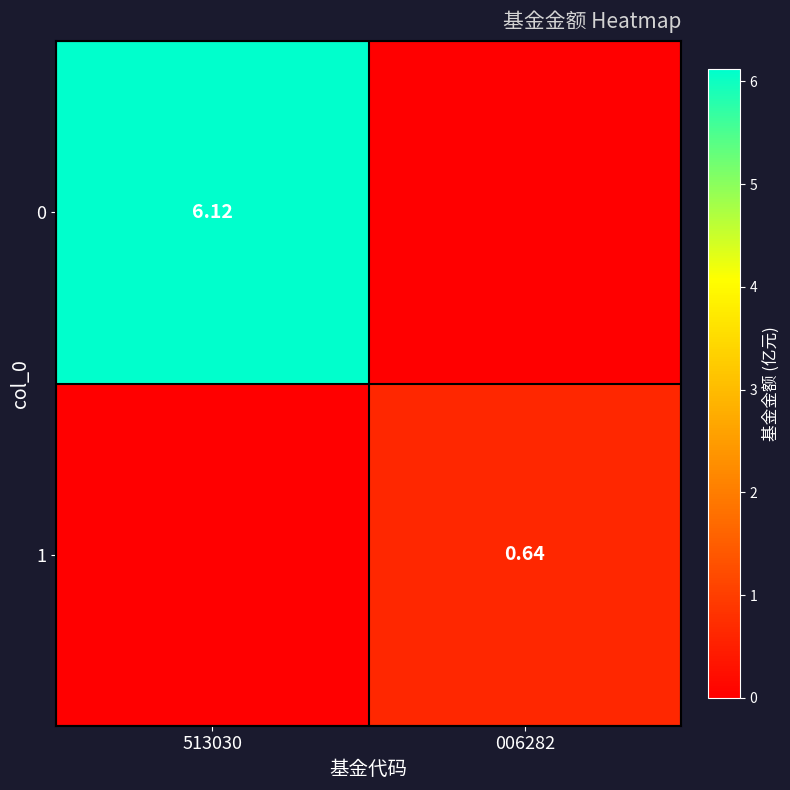

At how many categories does at least one series exceed 4?

1